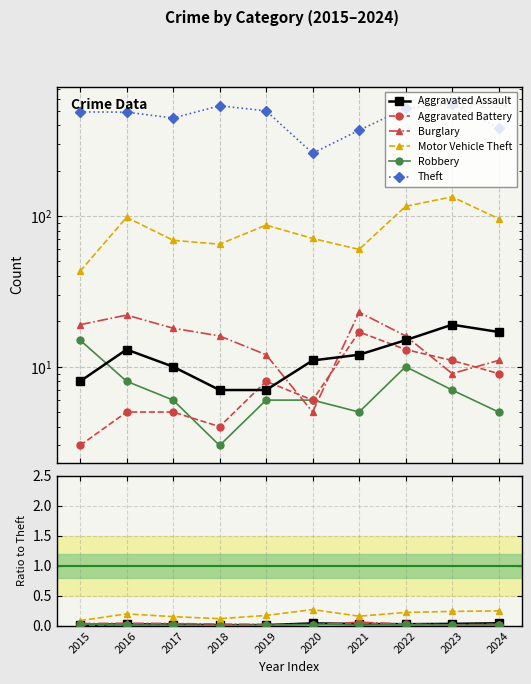

Which category has the lowest value in the Theft series?

2020